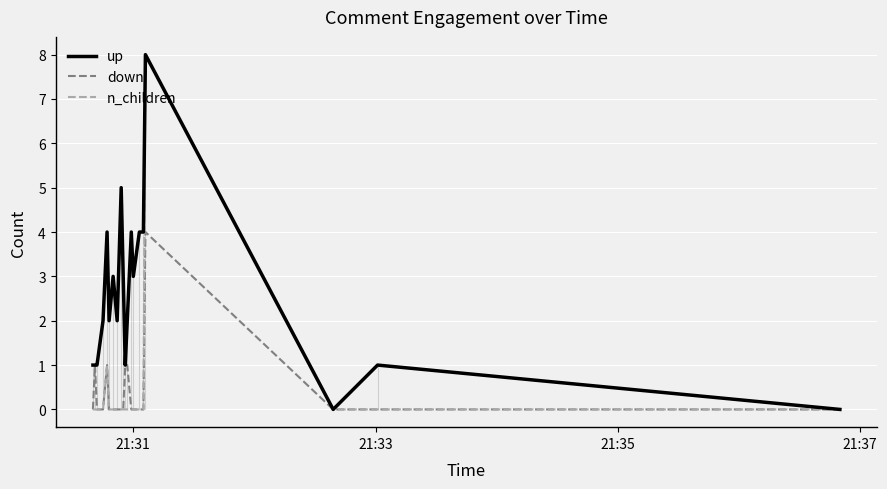

Which series has the largest total across all categories?

up